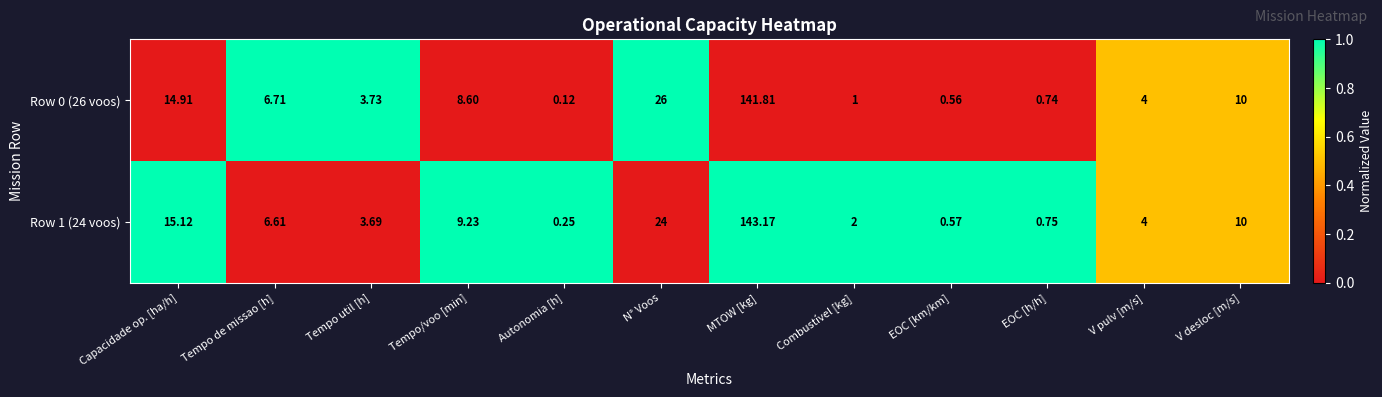

List the series in order of their overall mean, lowest first.

Row 0 (26 voos), Row 1 (24 voos)